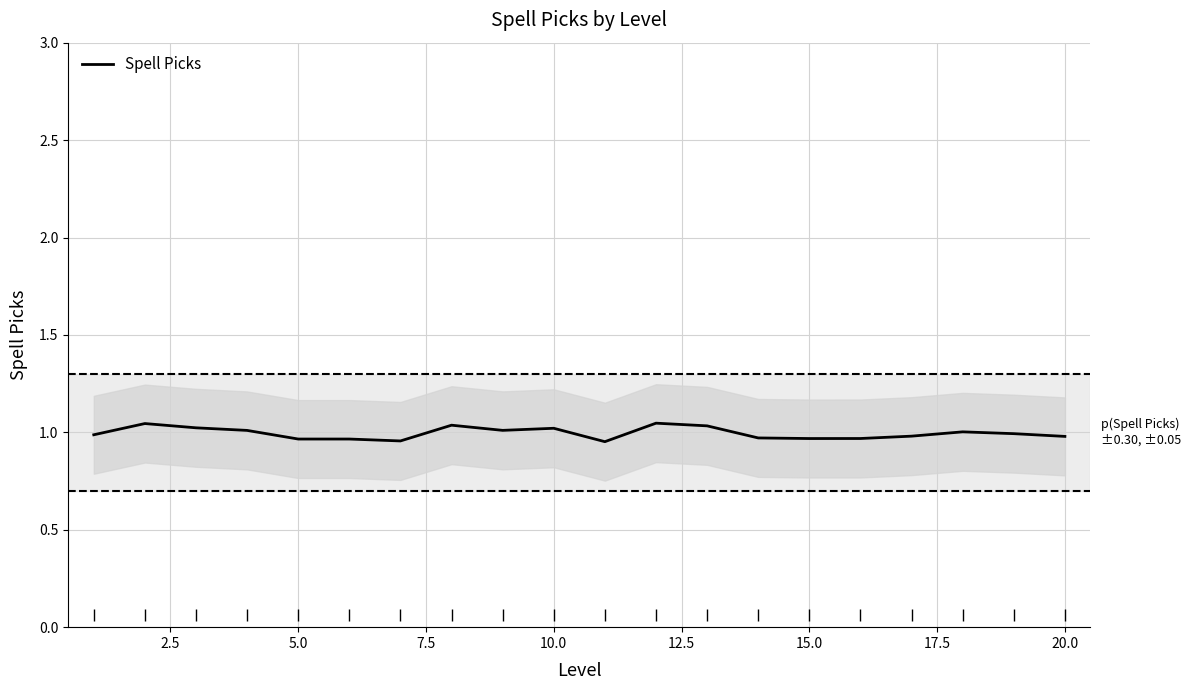

What is the value of the 1st point from the left?

1.0